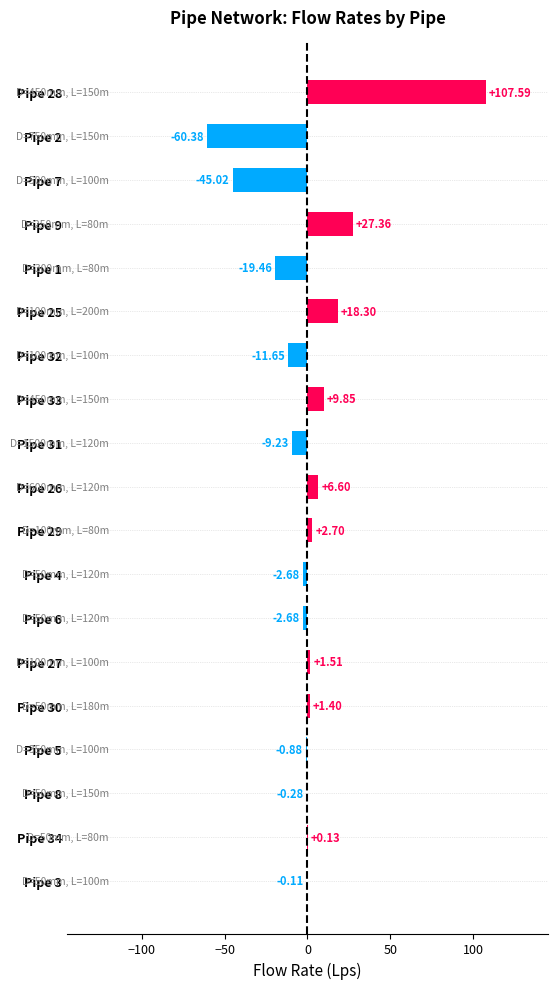

What is the change in value from Pipe 5 to Pipe 33?

+10.7